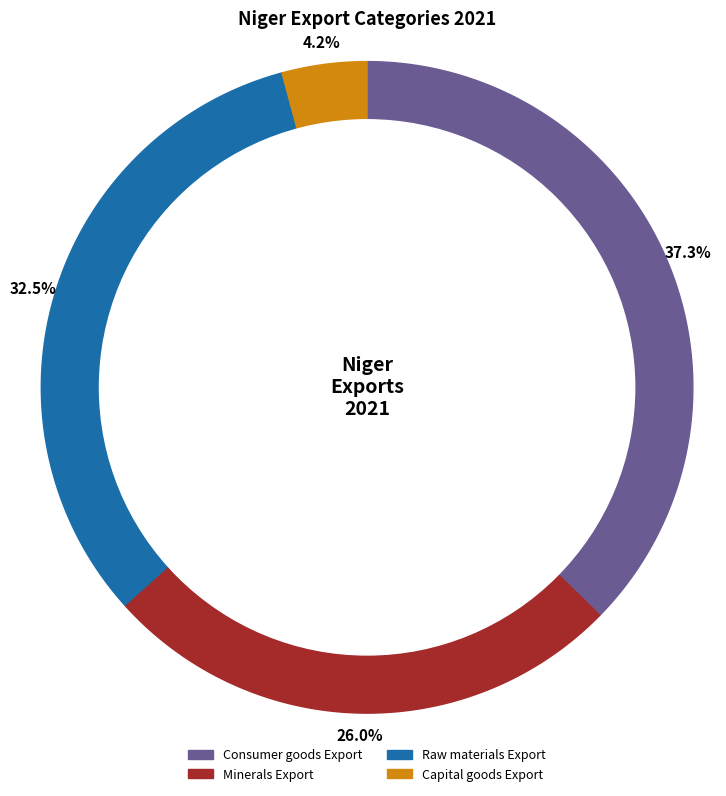

What percentage is NOT represented by Consumer goods Export?

62.7%